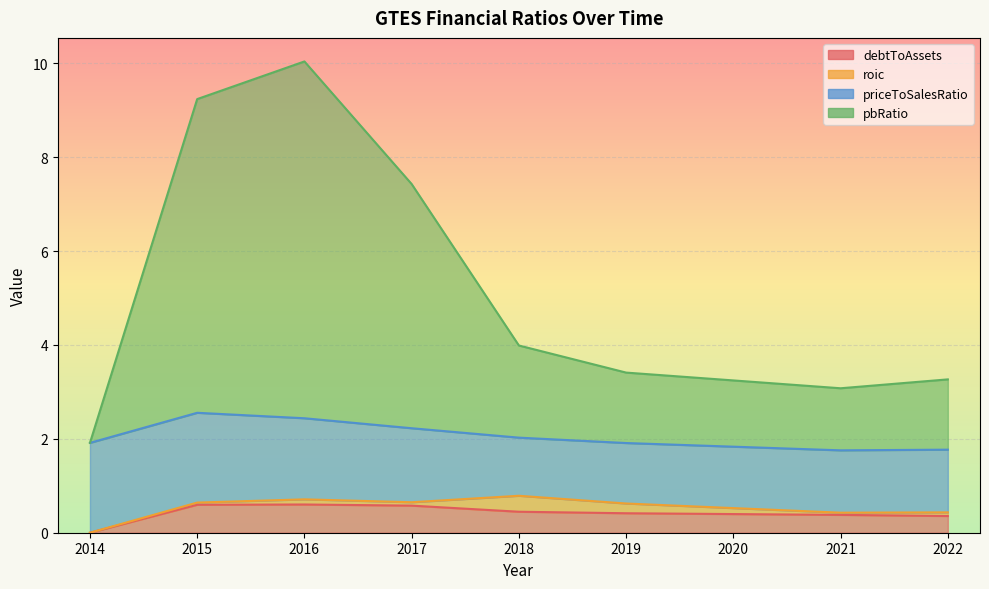

Between 2014 and 2021, which series saw the biggest shift?

pbRatio